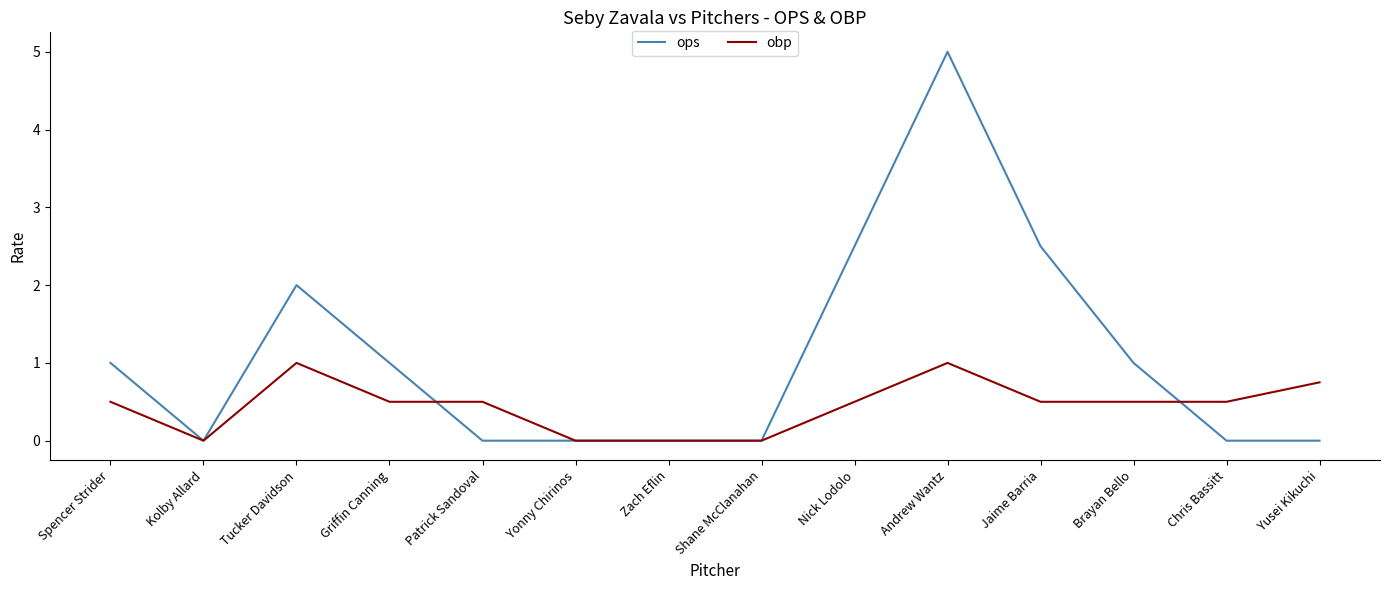

What is the difference between the ops values at Tucker Davidson and Yusei Kikuchi?

2.0